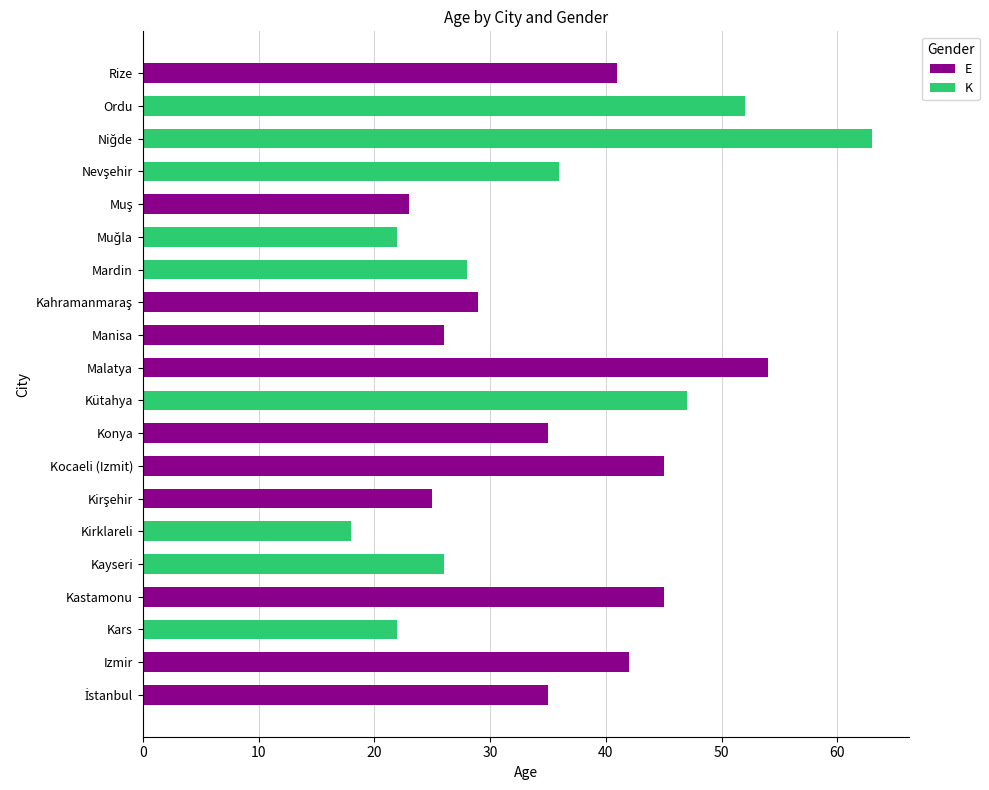

What is the total value across all series at Manisa?

26